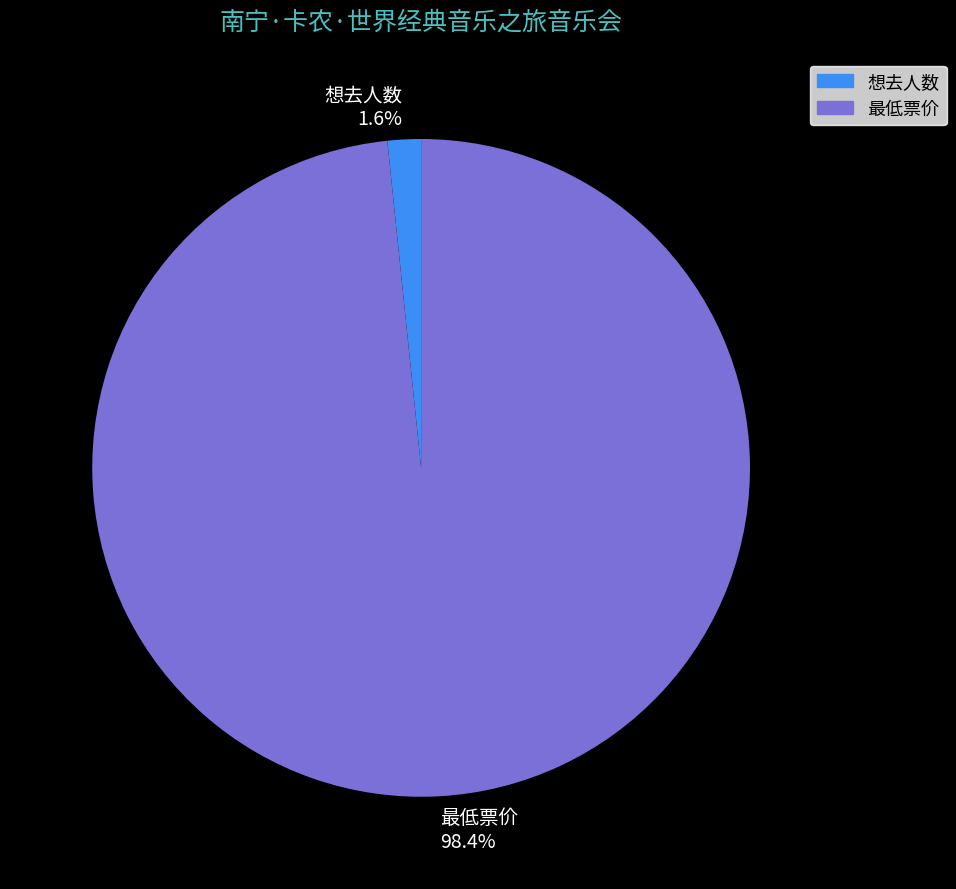

Between 想去人数 and 最低票价, which is larger?

最低票价